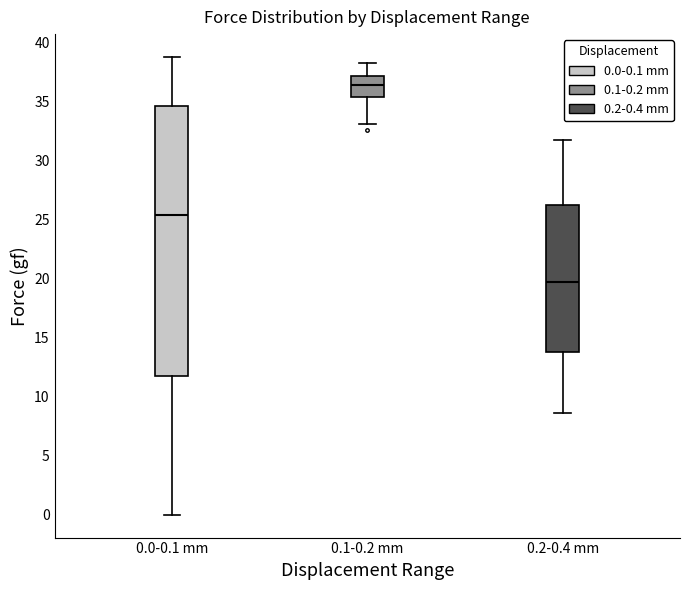

Comparing the boxes themselves (not the whiskers), which one is the tallest?

0.0-0.1 mm